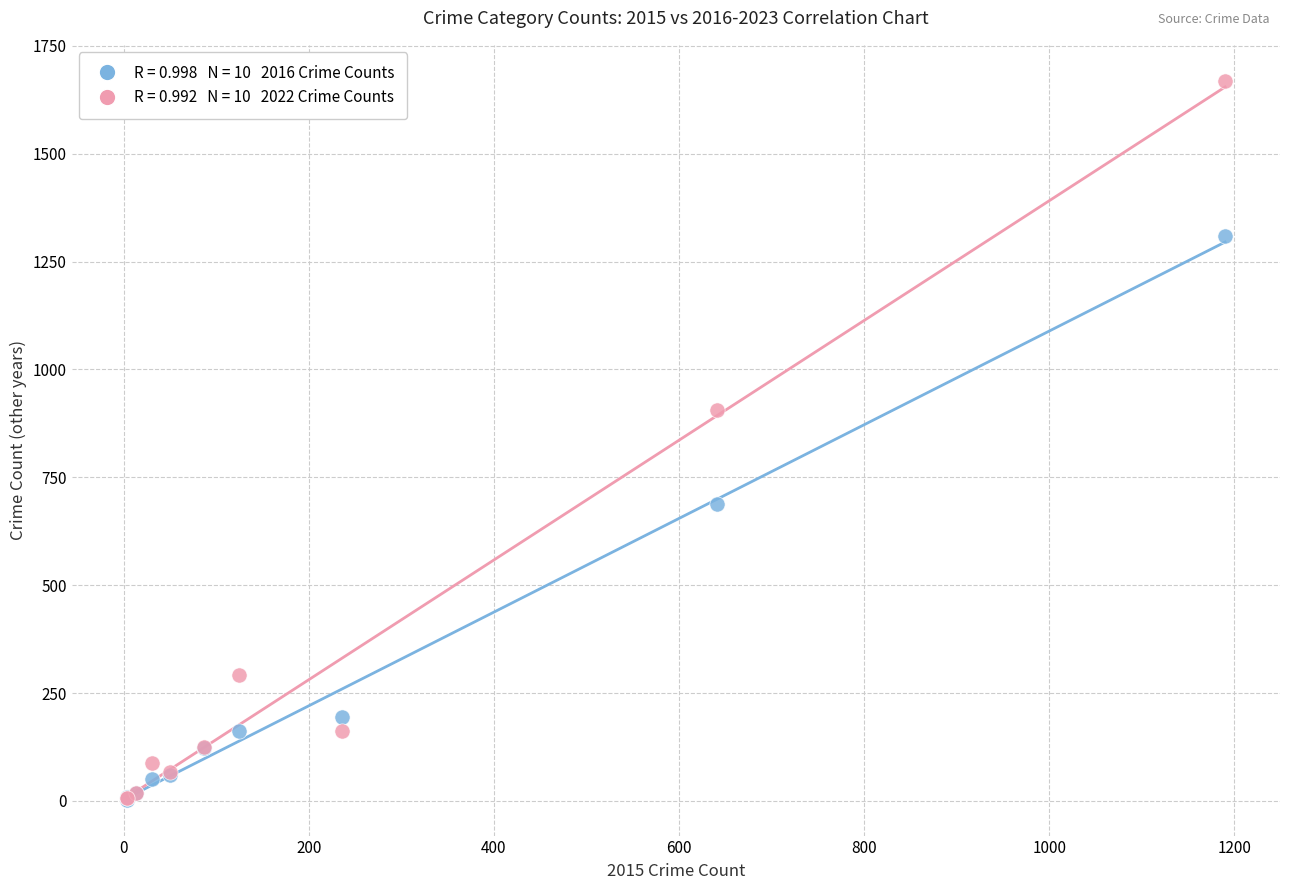

Across all series, what Y value is closest to 836?

905